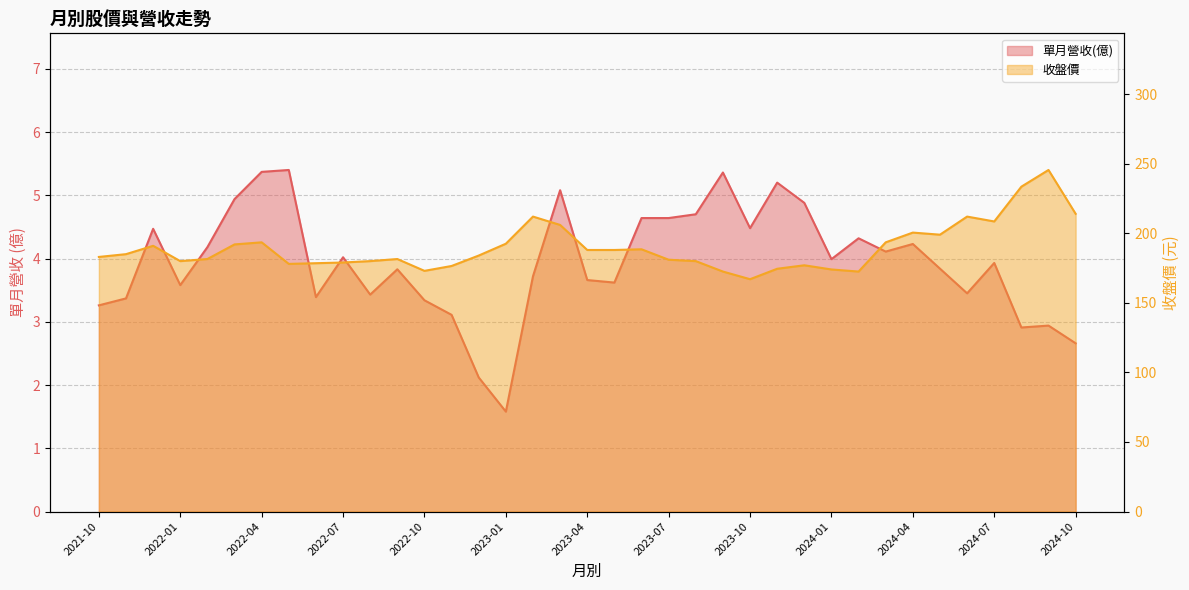

The 單月營收(億) series shows 4.9 at 2022-03. True or false?

True